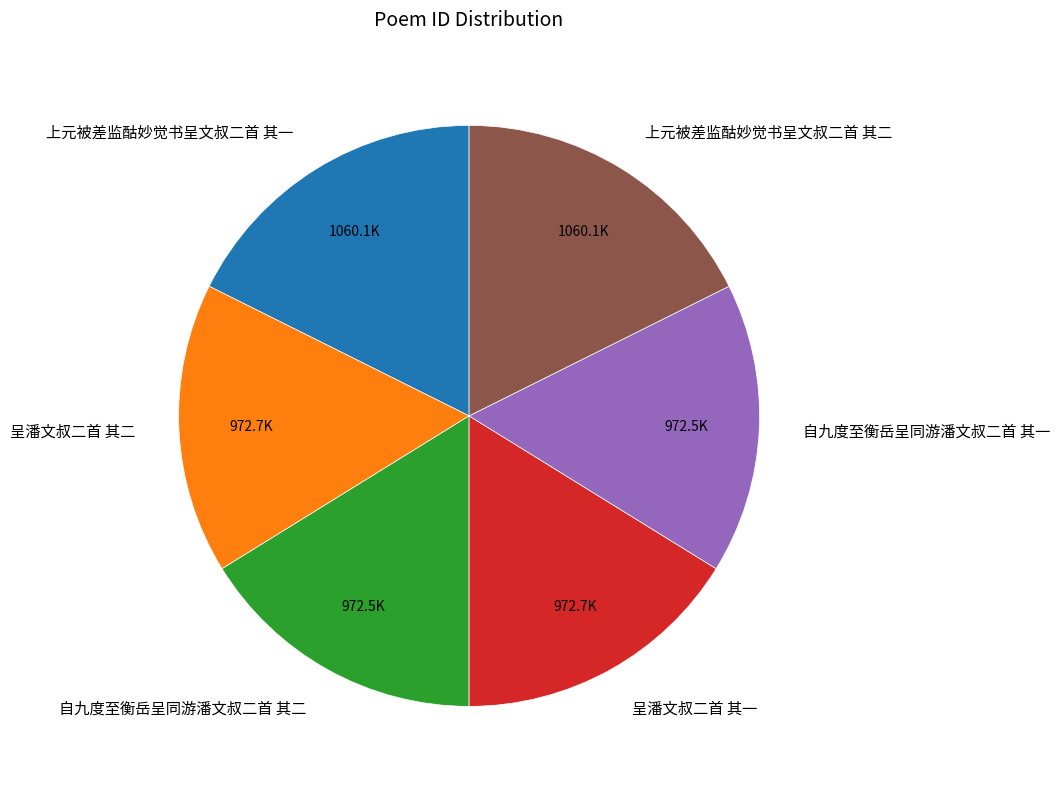

Is it true that 上元被差监酤妙觉书呈文叔二首 其一 is 27% of the pie?

False